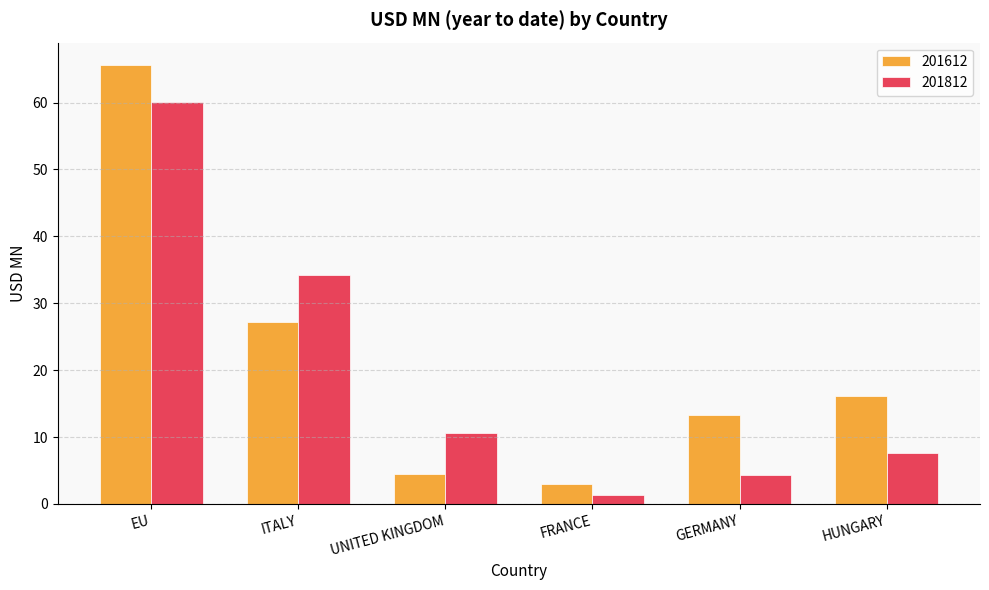

Is the value of 201612 at FRANCE greater than the value of 201812 at EU?

No